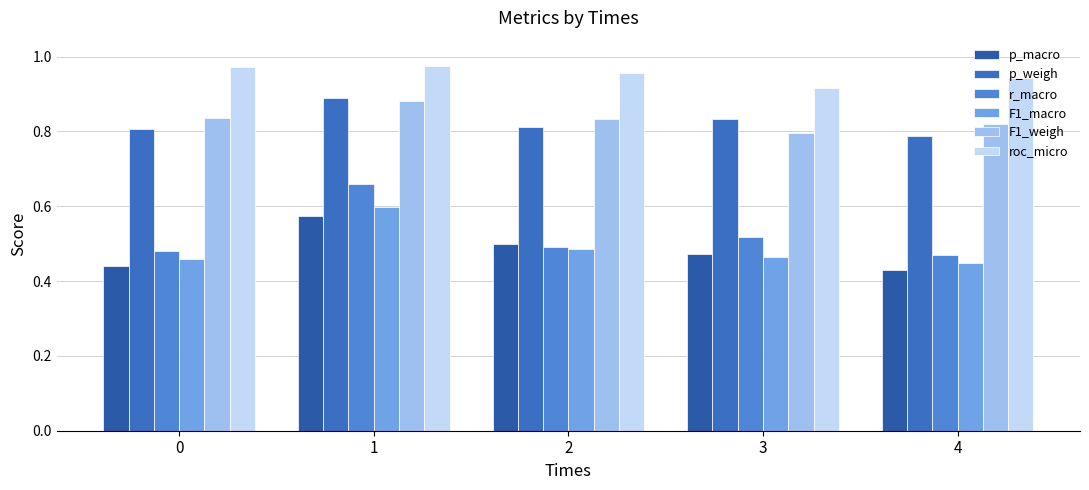

At which label does F1_macro reach its minimum?

4